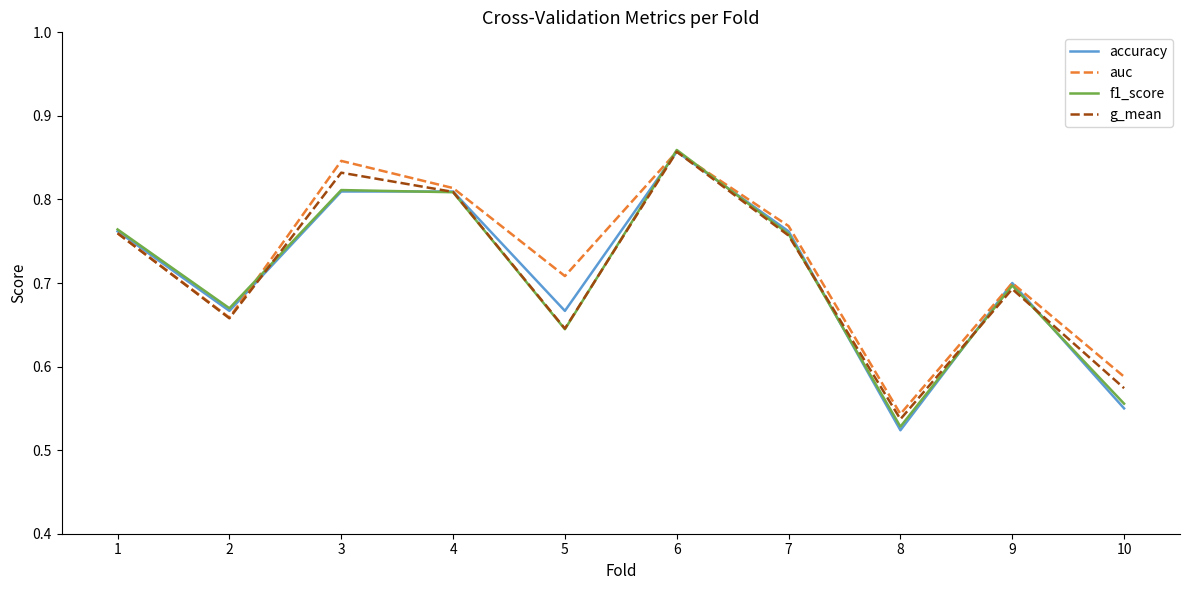

Is it true that auc equals 0.3 at 7?

False